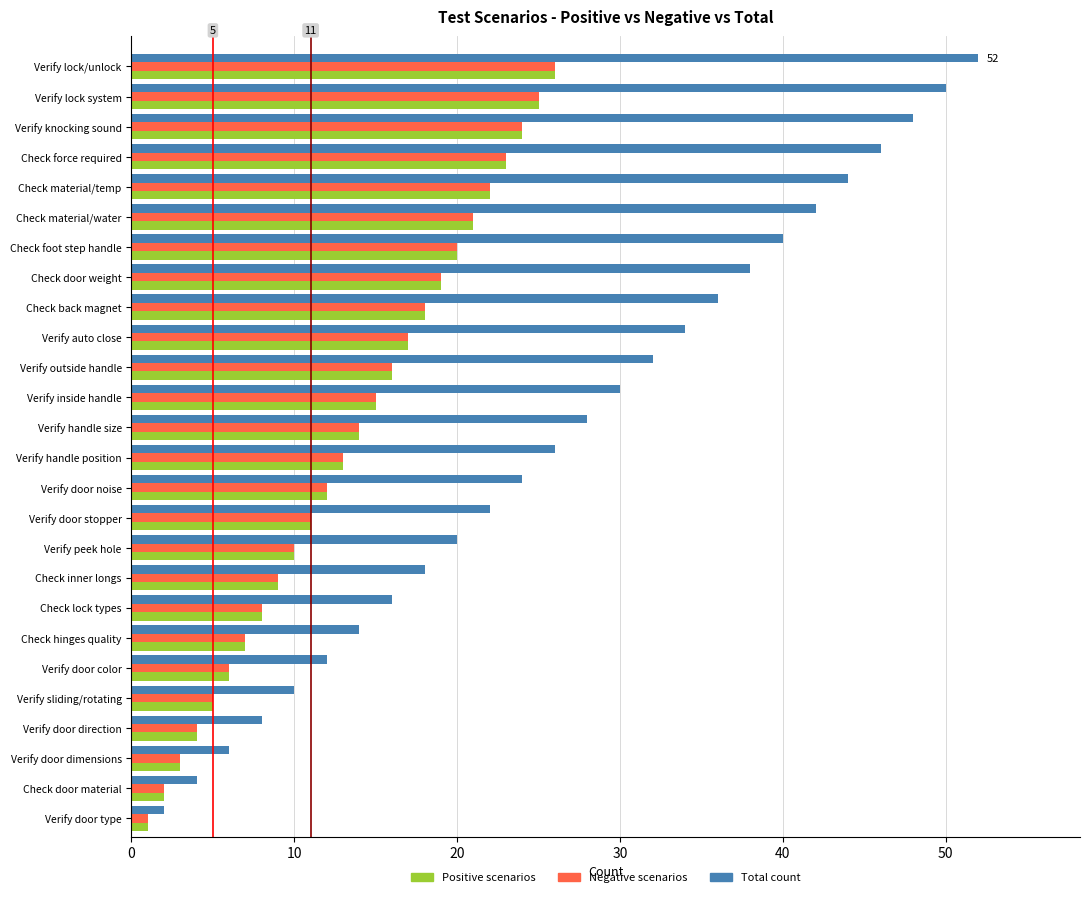

What is the difference between the second highest and second lowest values in the Negative scenarios series?

23